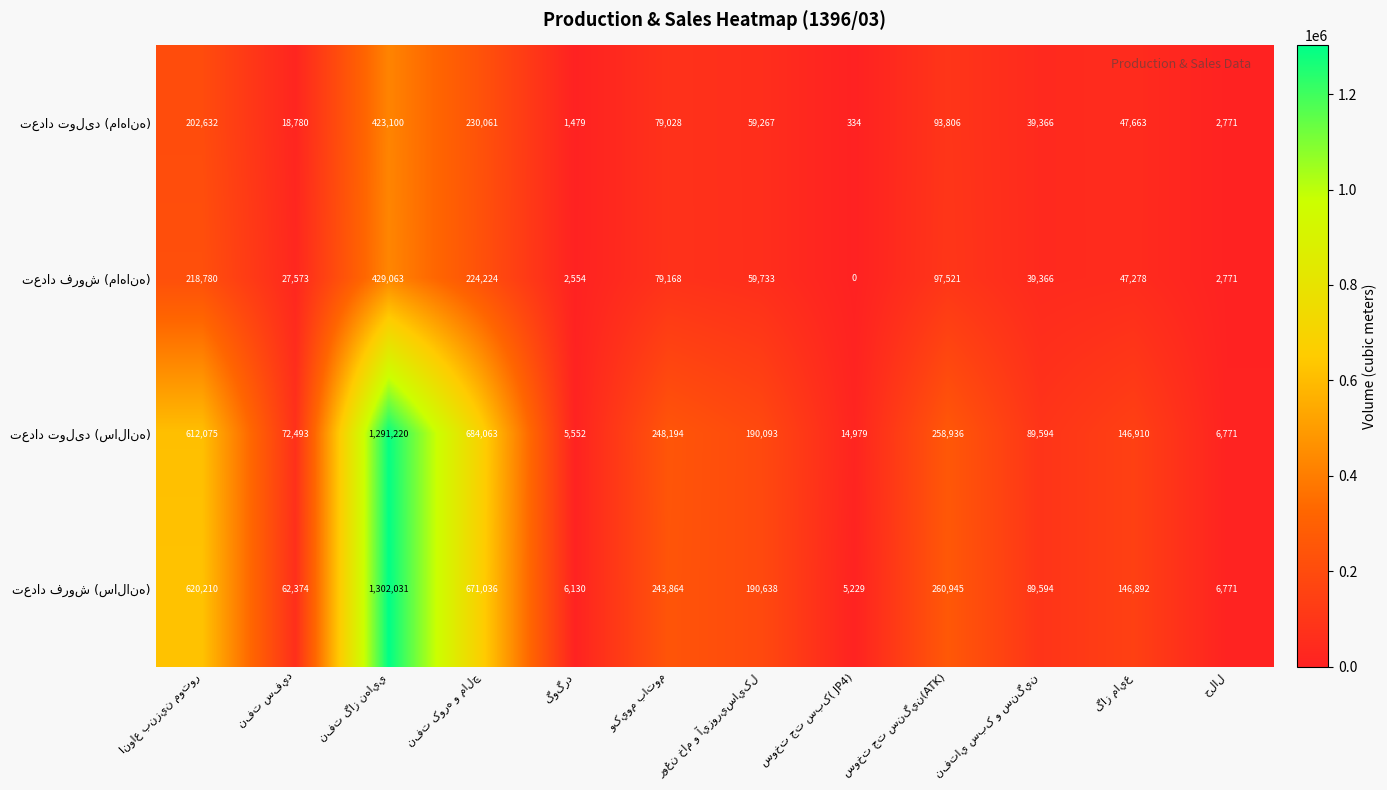

What is the maximum value shown in the chart?

1302031